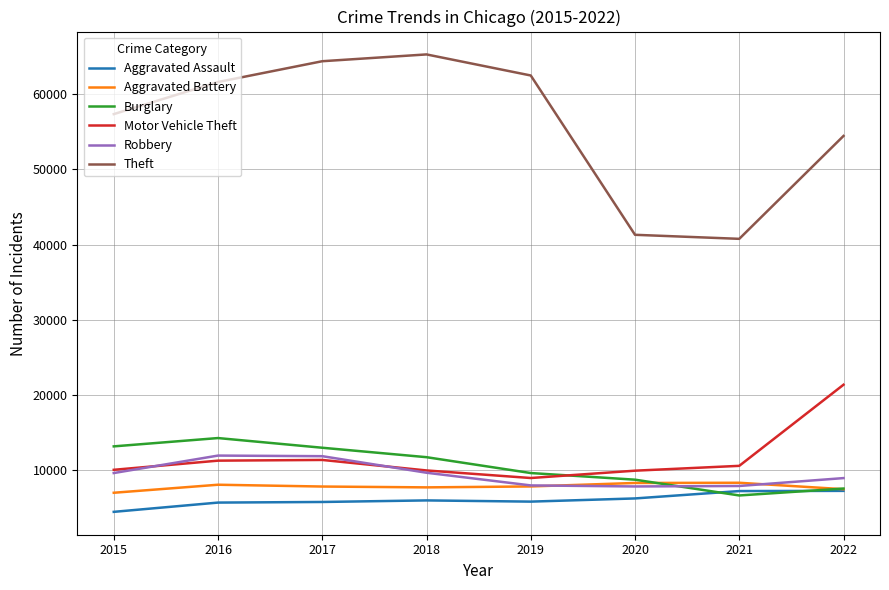

Is it true that Aggravated Battery equals 14127 at 2016?

False